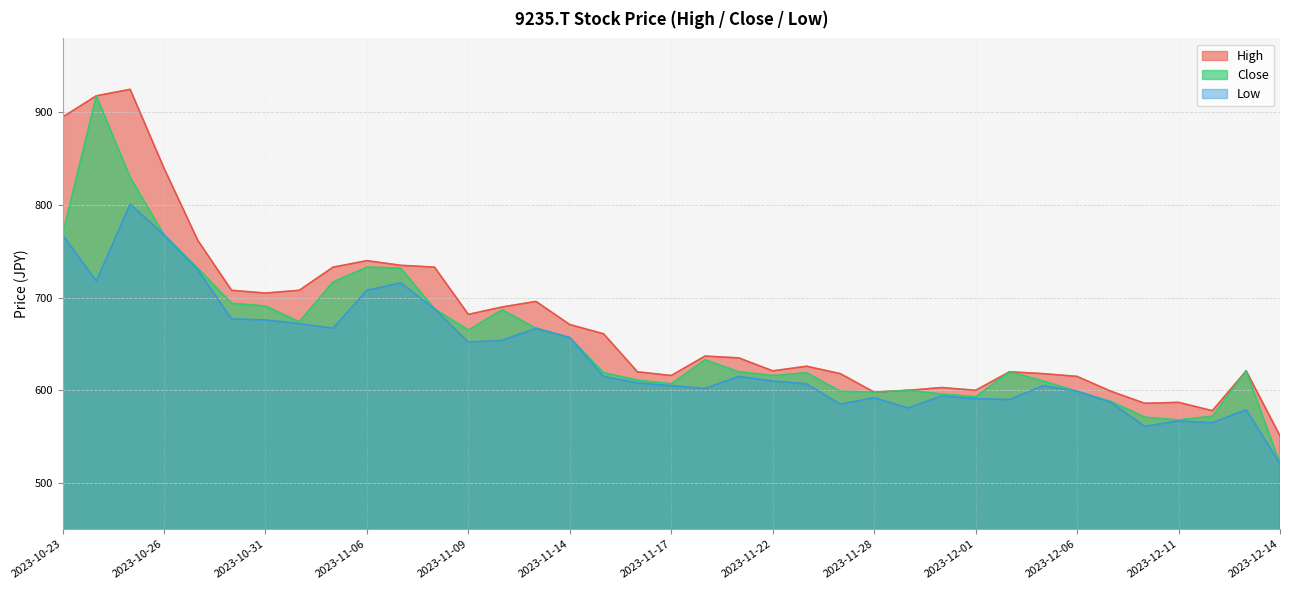

List the labels in order of Low value, smallest first.

2023-12-14, 2023-12-08, 2023-12-12, 2023-12-11, 2023-12-13, 2023-11-29, 2023-11-27, 2023-12-07, 2023-12-04, 2023-12-01, 2023-11-28, 2023-11-30, 2023-12-06, 2023-11-20, 2023-11-17, 2023-12-05, 2023-11-24, 2023-11-16, 2023-11-22, 2023-11-15, 2023-11-21, 2023-11-09, 2023-11-10, 2023-11-14, 2023-11-02, 2023-11-13, 2023-11-01, 2023-10-31, 2023-10-30, 2023-11-08, 2023-11-06, 2023-11-07, 2023-10-24, 2023-10-27, 2023-10-23, 2023-10-26, 2023-10-25